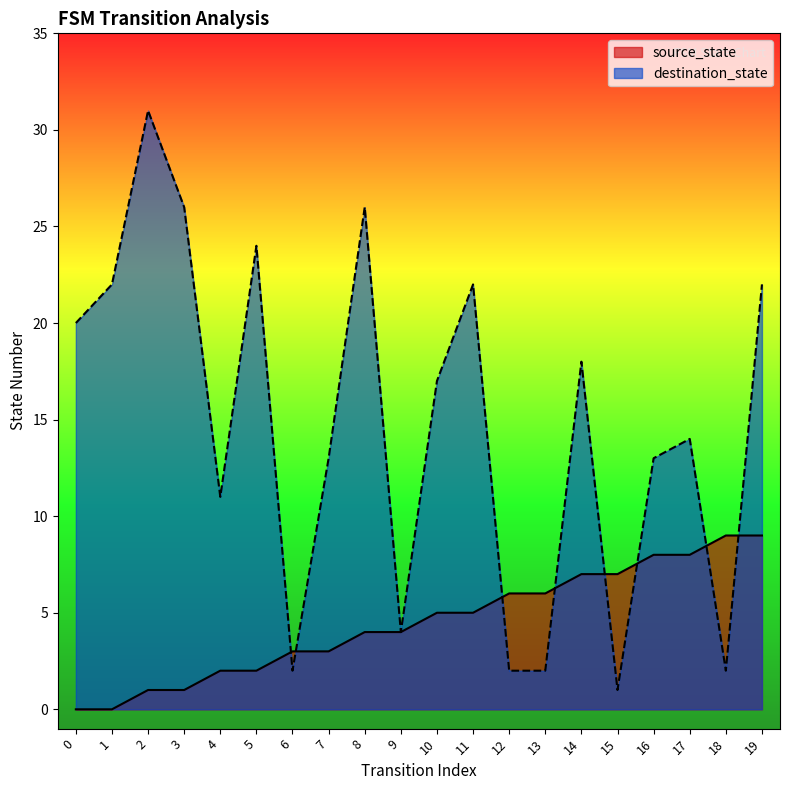

What is the total value across all series at 11?

27